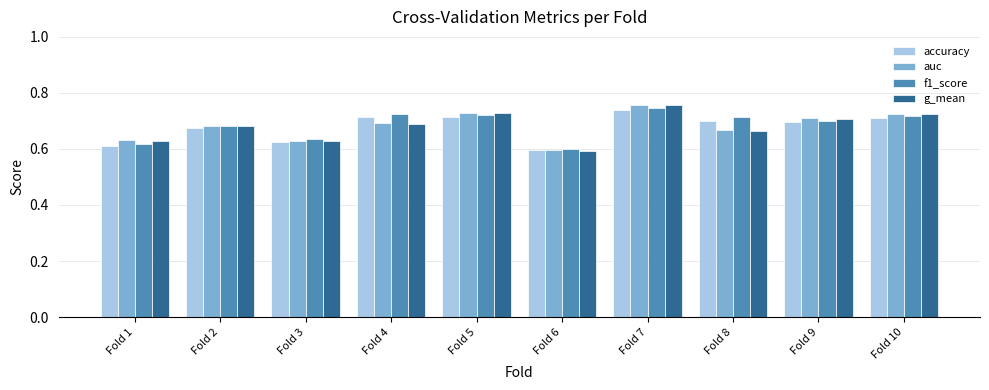

Which series has the widest spread of values?

auc